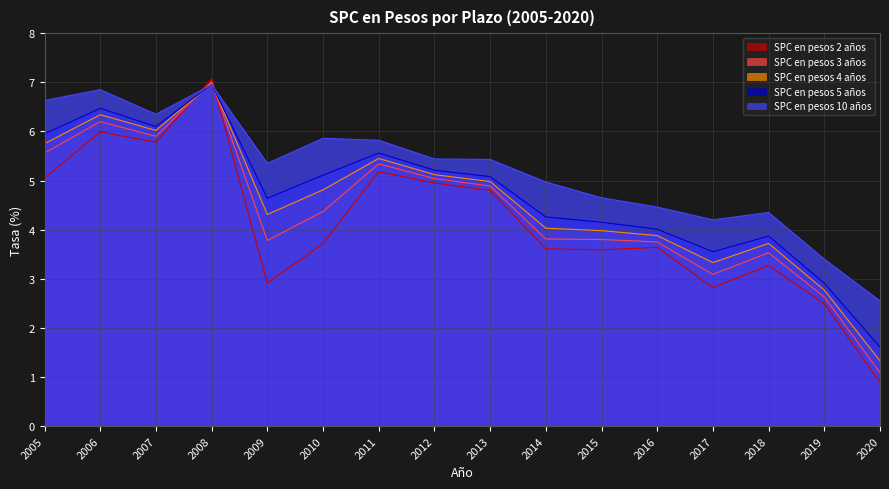

Where does the SPC en pesos 3 años series first go above 4?

2005